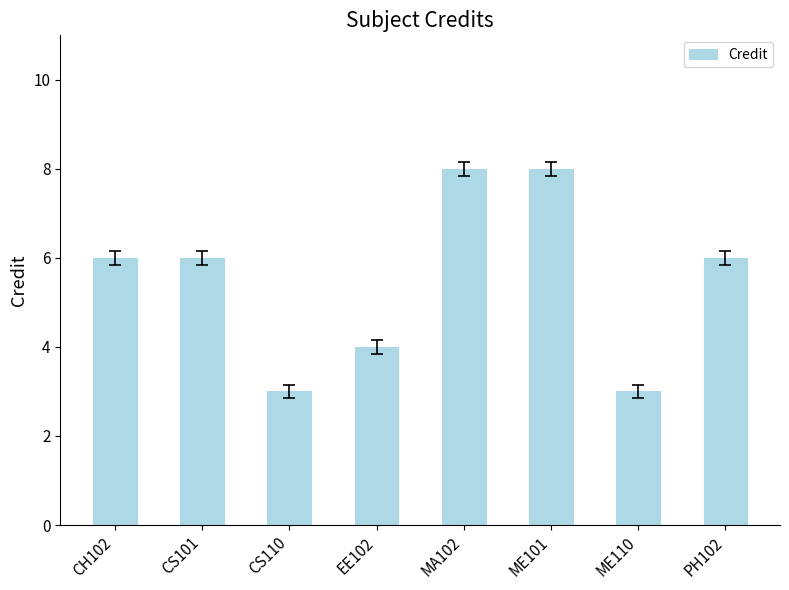

What is the ratio of the value at CS110 to the value at PH102?

0.5